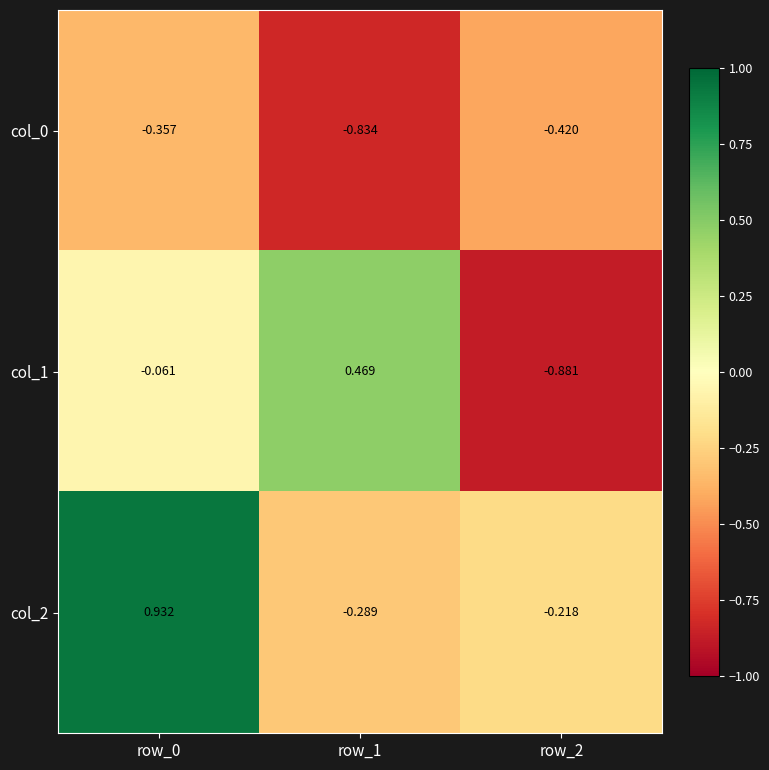

Is the value of col_1 at row_1 greater than the value of col_0 at row_1?

Yes